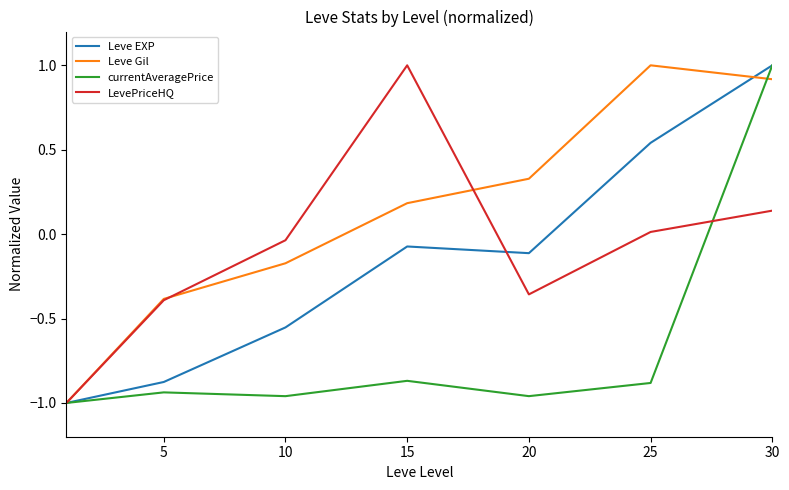

How many currentAveragePrice values are between 0 and 1?

1